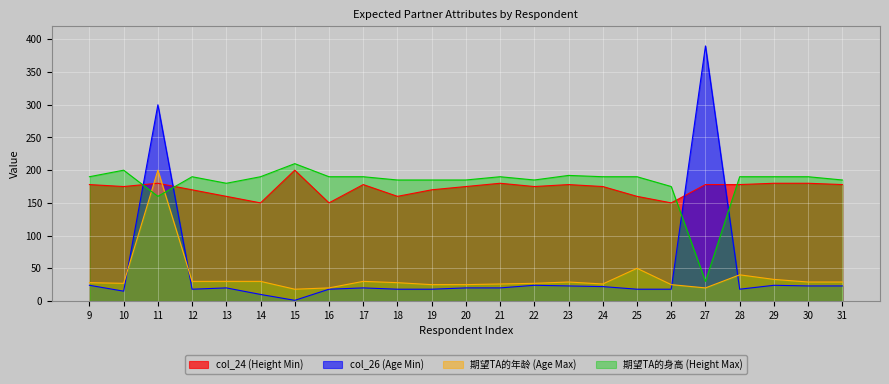

Read the 期望TA的年龄 (Age Max) value at 12, to the nearest 50.

50